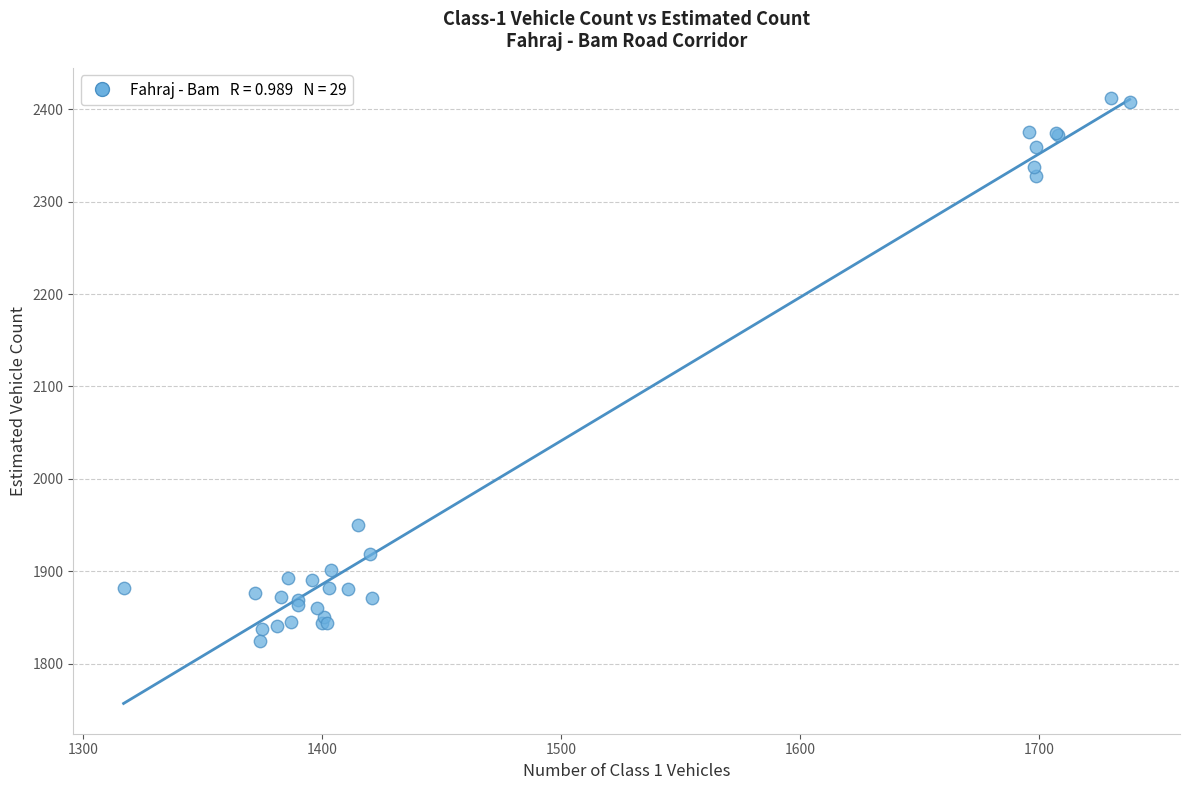

What Y value in the scatter plot is closest to 2118?

1950